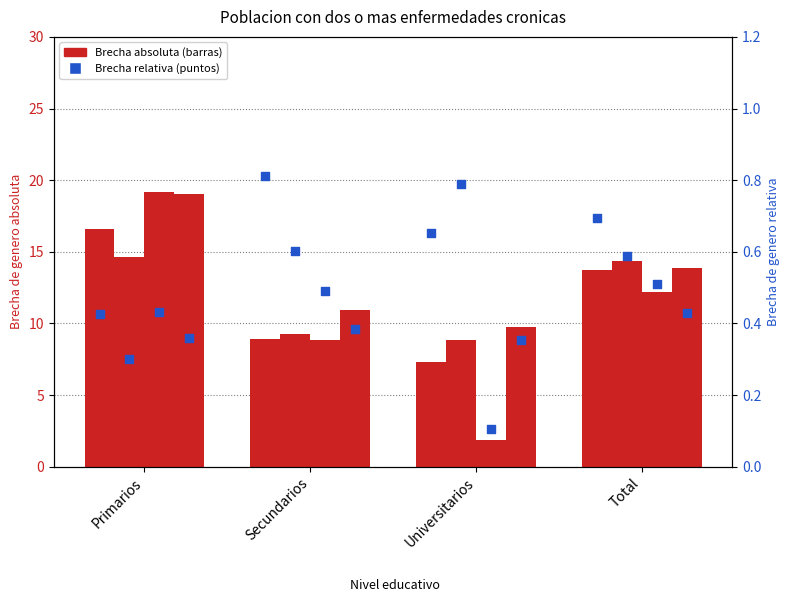

Is the value of 2023 at Total greater than the value of 2007 at Secundarios?

Yes